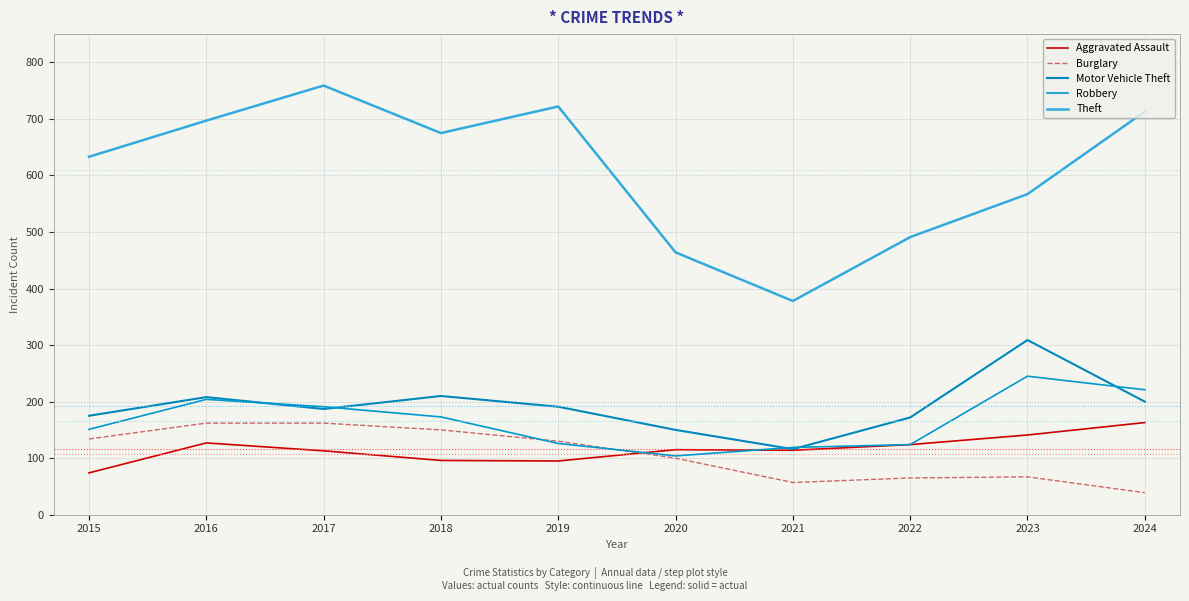

True or false: Theft has a value of 722 at 2019.

True